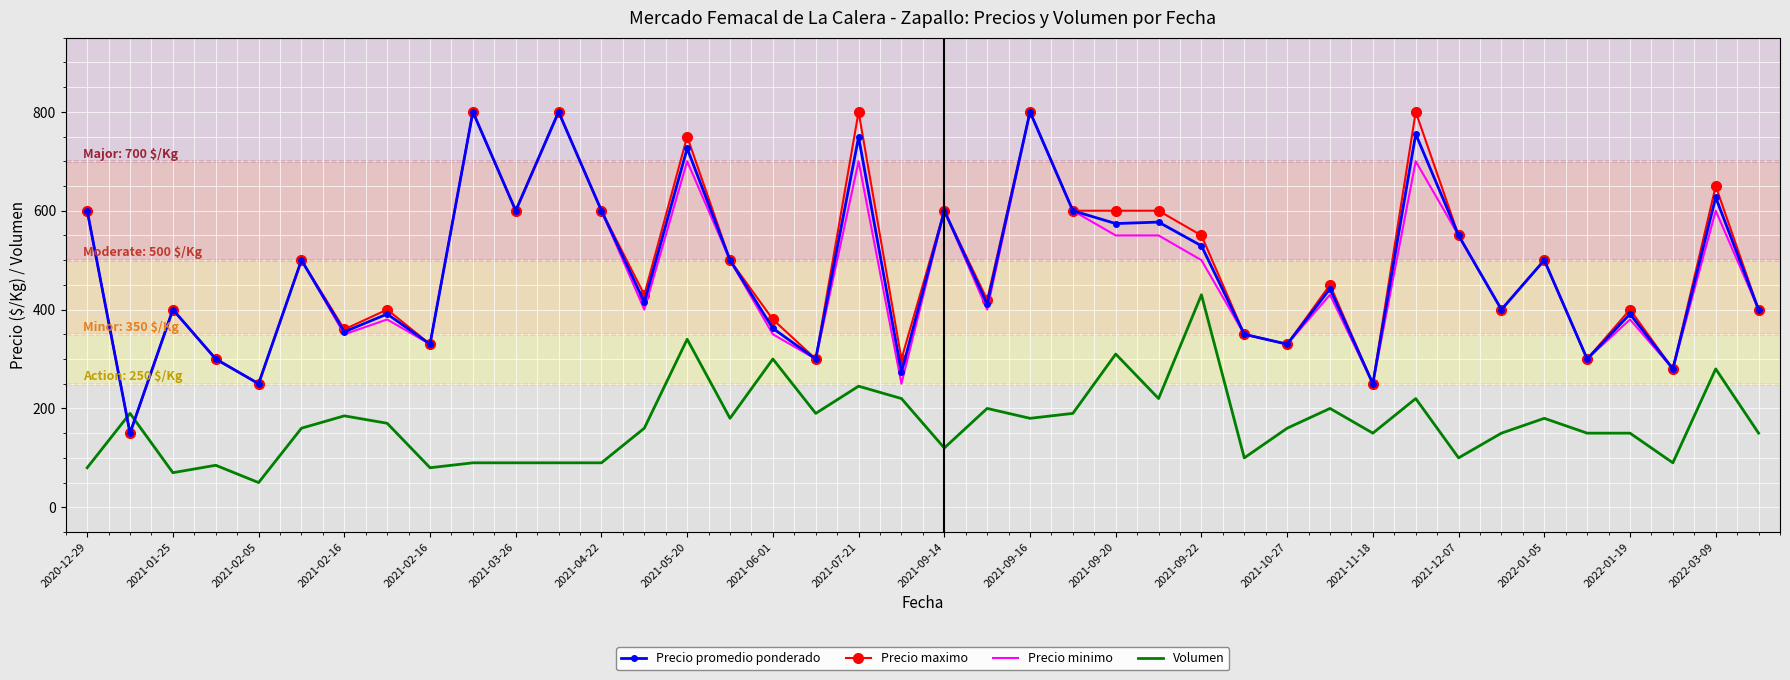

What is the minimum value for Volumen?

50